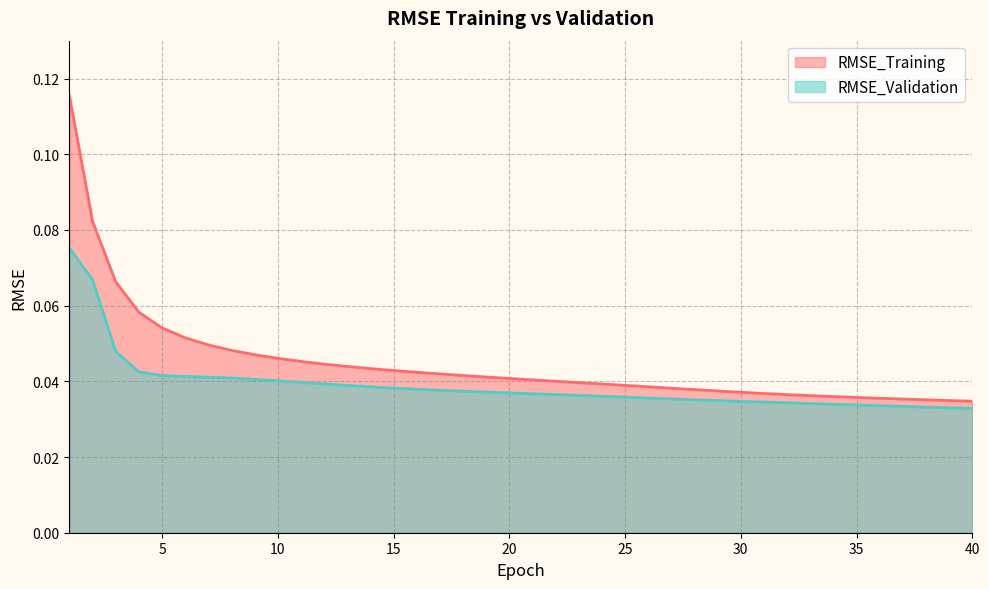

How many RMSE_Validation values are between 0 and 1?

40